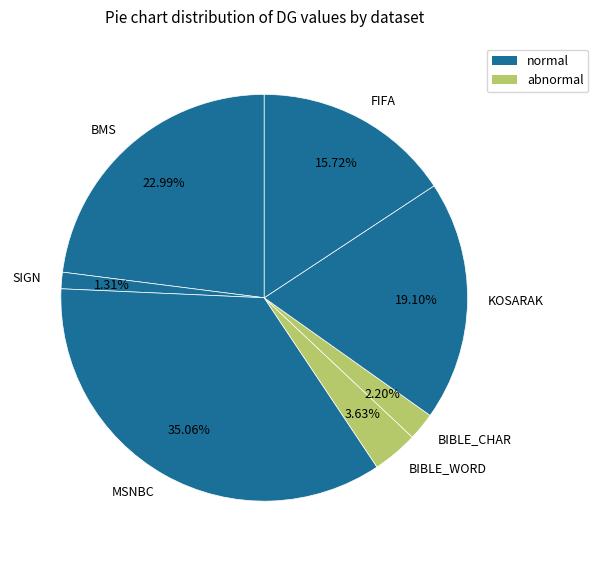

What portion of the pie excludes BIBLE_WORD?

96.4%